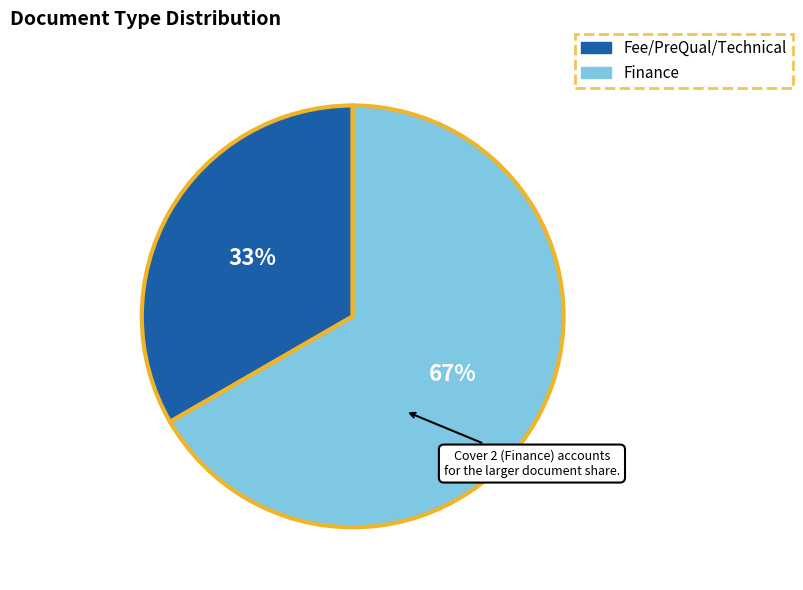

True or false: Finance accounts for 59% of the total.

False